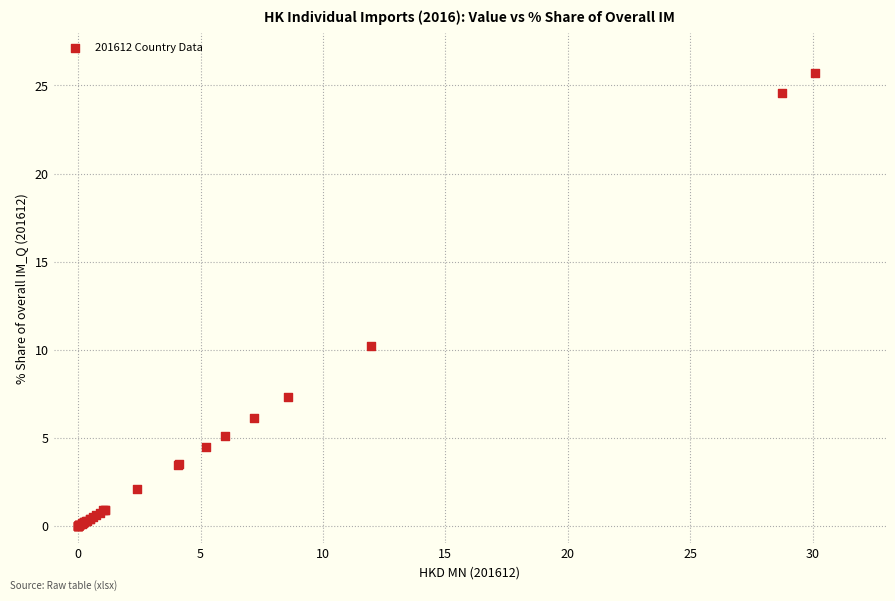

What Y value in the scatter plot is closest to 12?

10.2